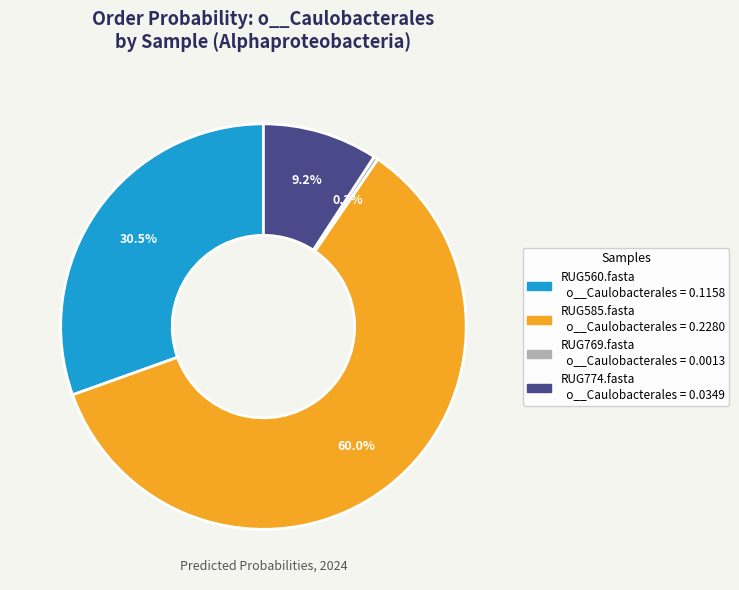

Is there any slice that represents more than half of the pie?

Yes